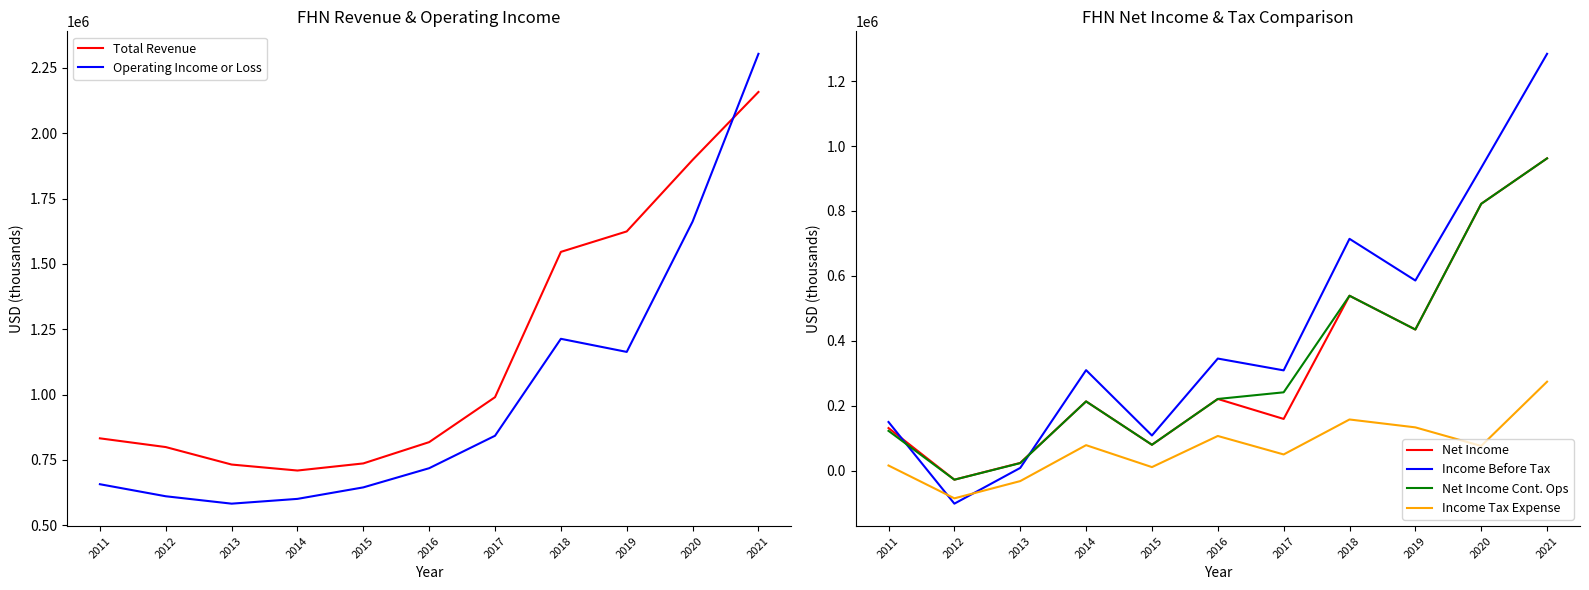

Where is the first local minimum for Total Revenue?

2014